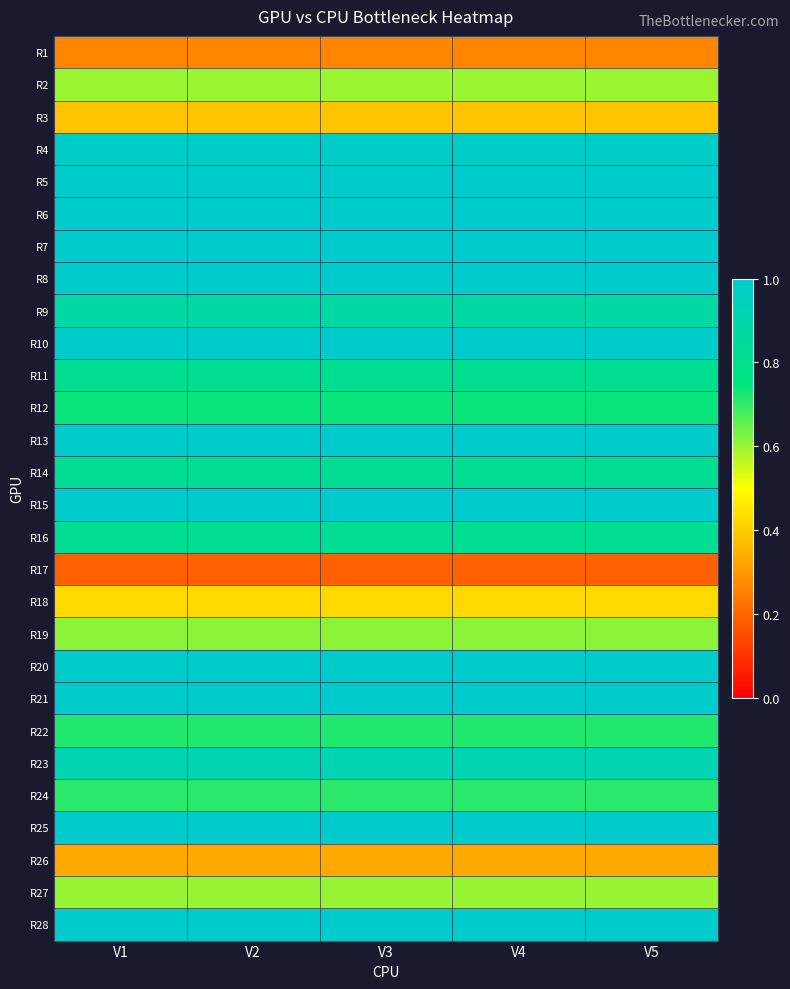

What is the minimum value shown in the chart?

0.2